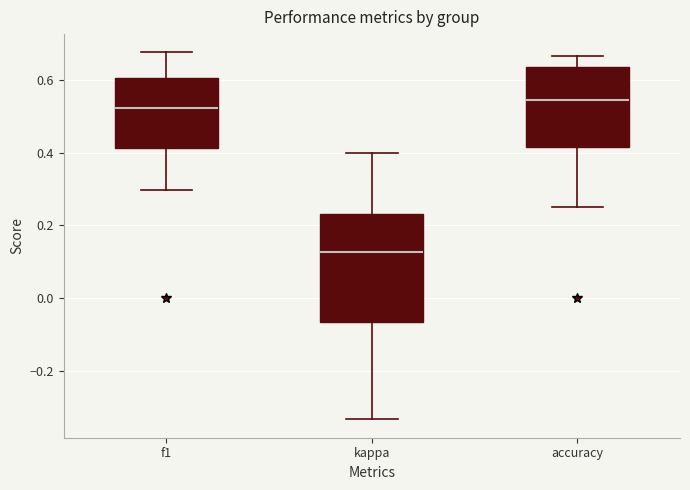

Reading left to right, read every box against the y-axis: the position of its median line, the range the box covers, and the ends of its whiskers. The values are not printed on the chart, so give them approximately, as read against the axis.

f1: median 0.52, box 0.42 to 0.60, whiskers 0.30 to 0.68
kappa: median 0.12, box -0.06 to 0.24, whiskers -0.34 to 0.40
accuracy: median 0.54, box 0.42 to 0.64, whiskers 0.26 to 0.66